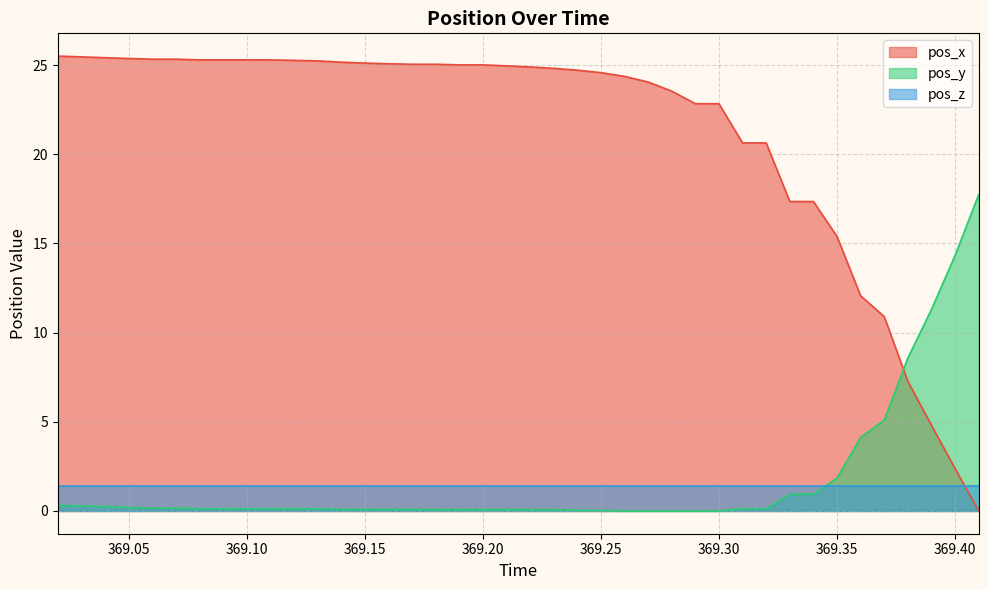

Which series has the largest total across all categories?

pos_x